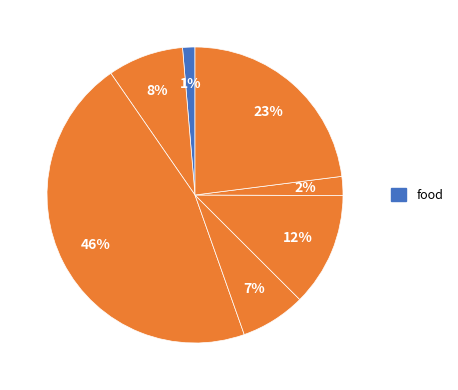

Rank the categories by value from highest to lowest.

other, transport, study, travel, cloth, entertain, food